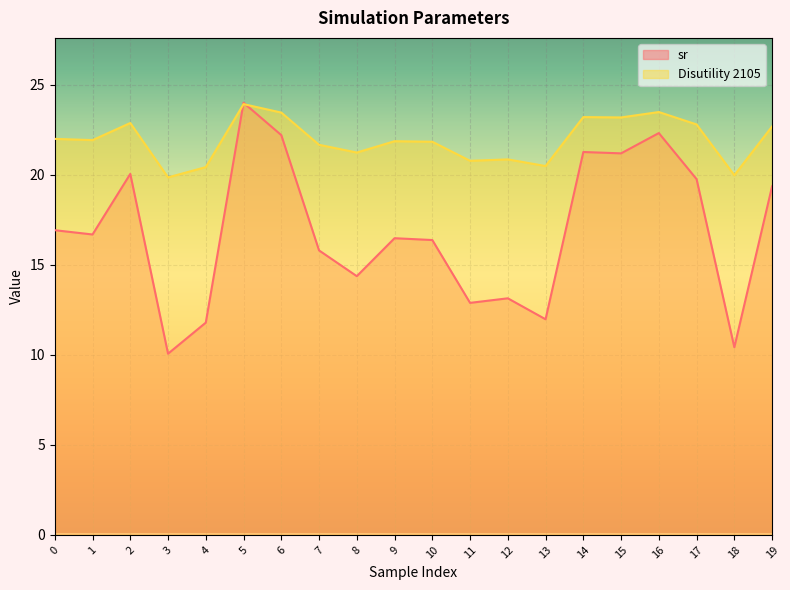

Reading left to right, list all the values displayed in this chart.

sr: 0=16.9	1=16.7	2=20.1	3=10.1	4=11.8	5=24.0	6=22.2	7=15.8	8=14.4	9=16.5	10=16.4	11=12.9	12=13.1	13=12.0	14=21.3	15=21.2	16=22.3	17=19.8	18=10.4	19=19.4
Disutility 2105: 0=22.0	1=21.9	2=22.9	3=19.9	4=20.4	5=23.9	6=23.5	7=21.7	8=21.2	9=21.9	10=21.8	11=20.8	12=20.9	13=20.5	14=23.2	15=23.2	16=23.5	17=22.8	18=20.0	19=22.7